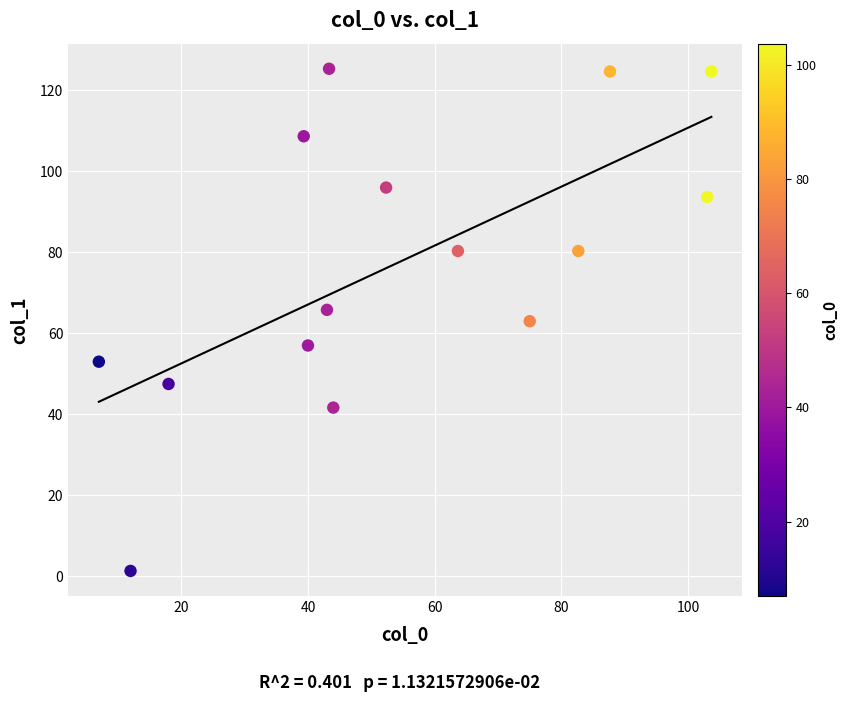

What is the range of Y values (max minus min)?

124.0